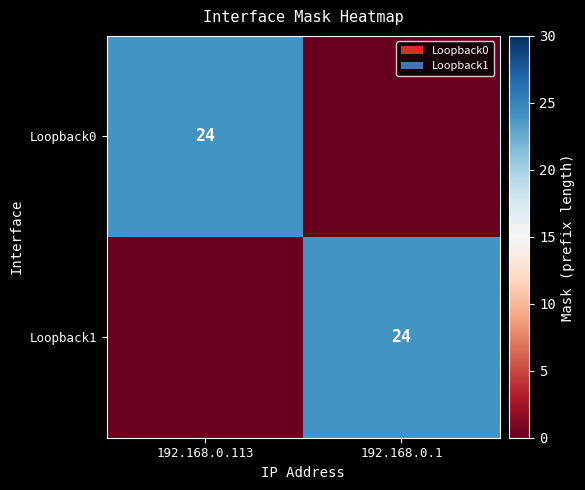

The Loopback1 series shows 24 at 192.168.0.1. True or false?

True